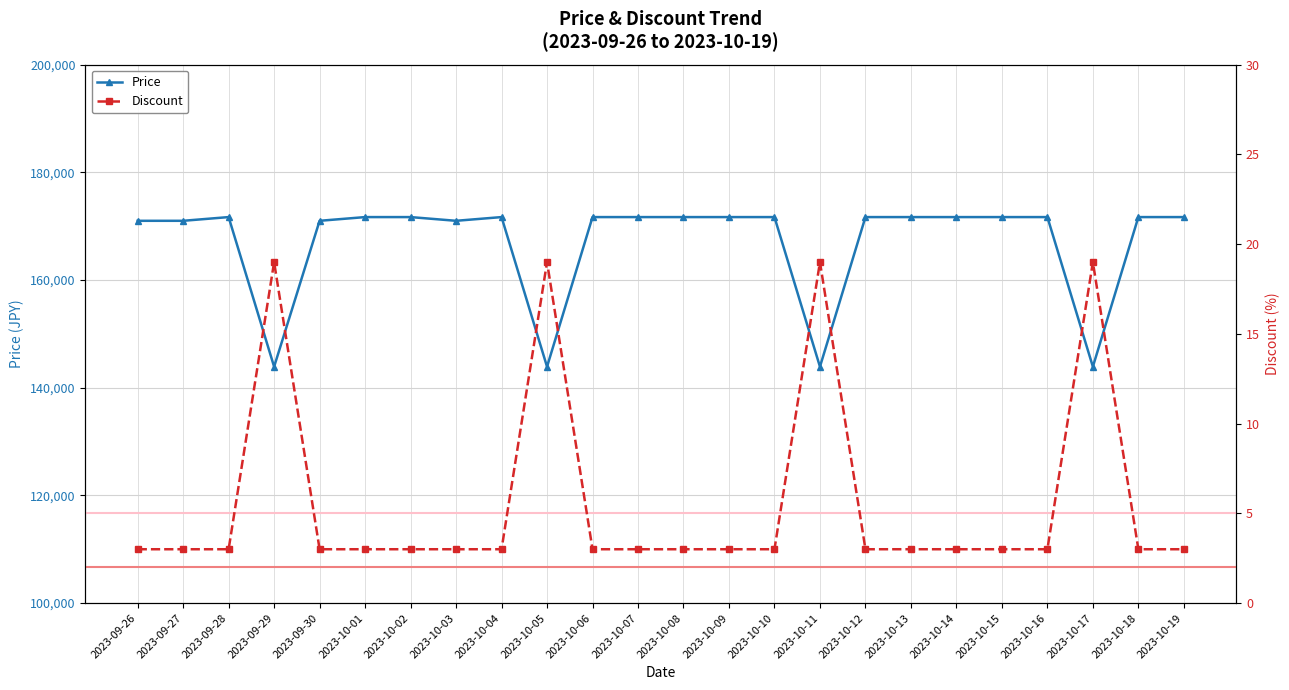

What are all the series names shown in the legend?

Price, Discount